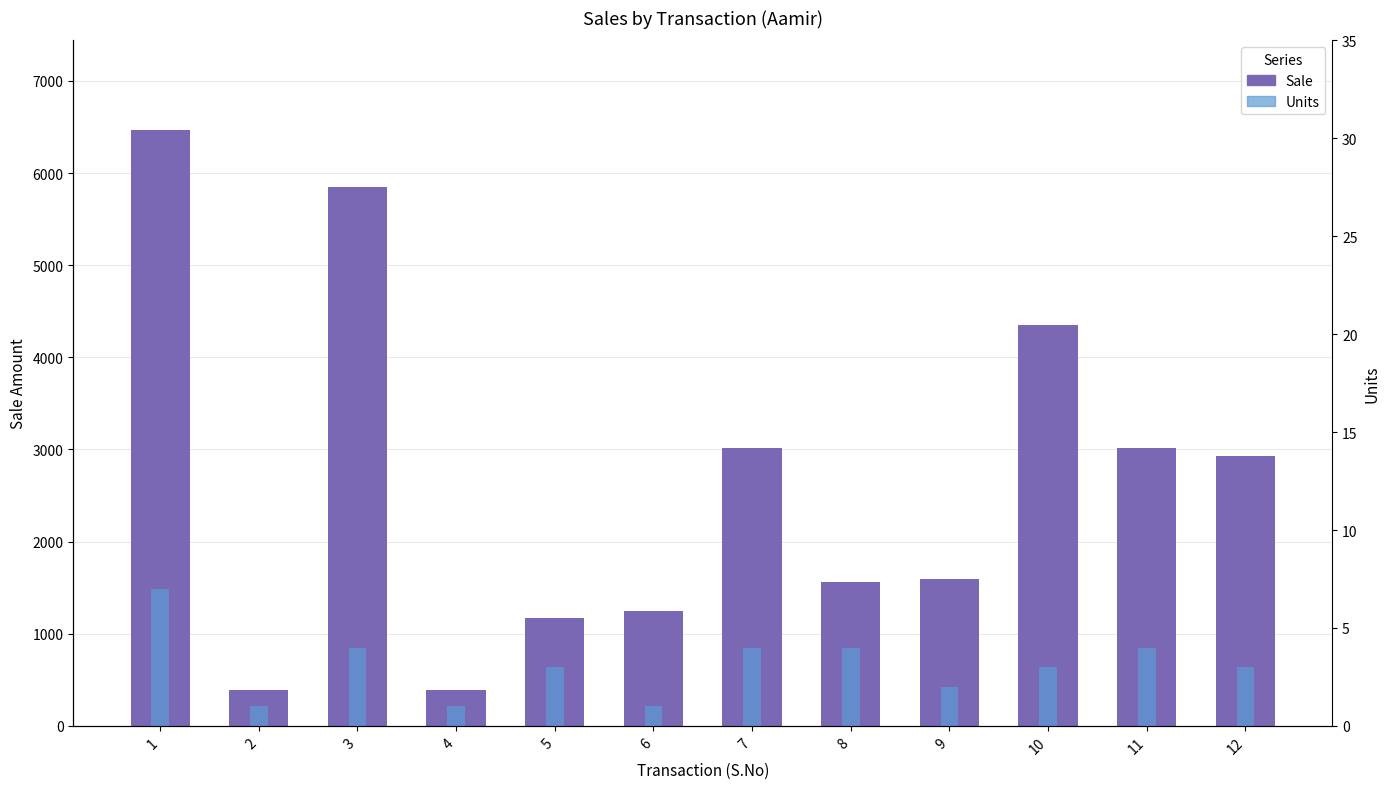

At which label is Sale closest to 3430?

7